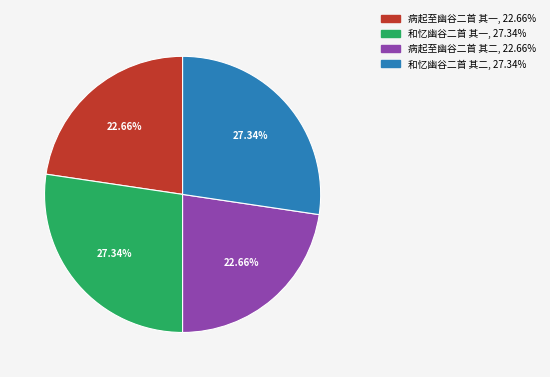

Approximately how many times larger is the value at 和忆幽谷二首 其二 compared to 和忆幽谷二首 其一?

1.0